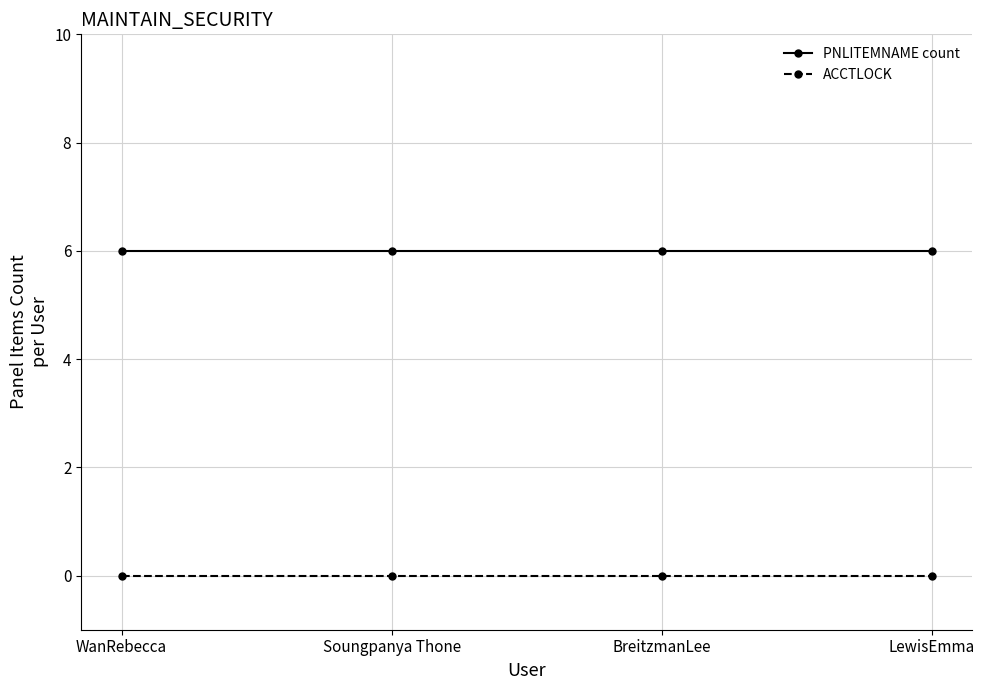

How many lines are shown in the chart?

2